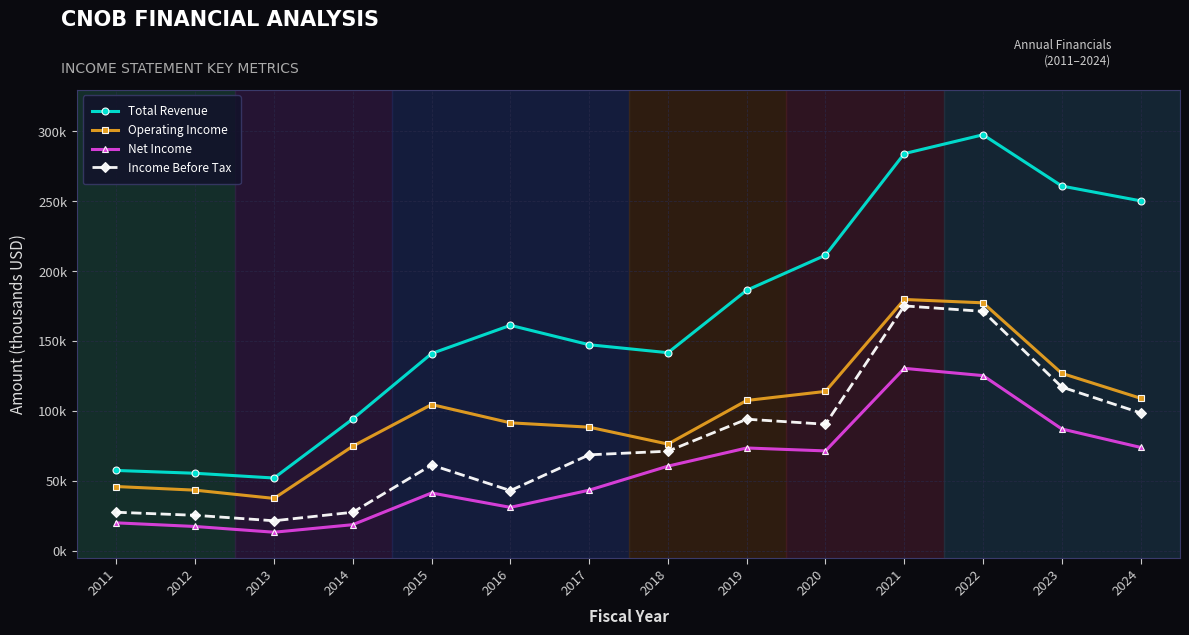

What is the smallest value displayed?

13100